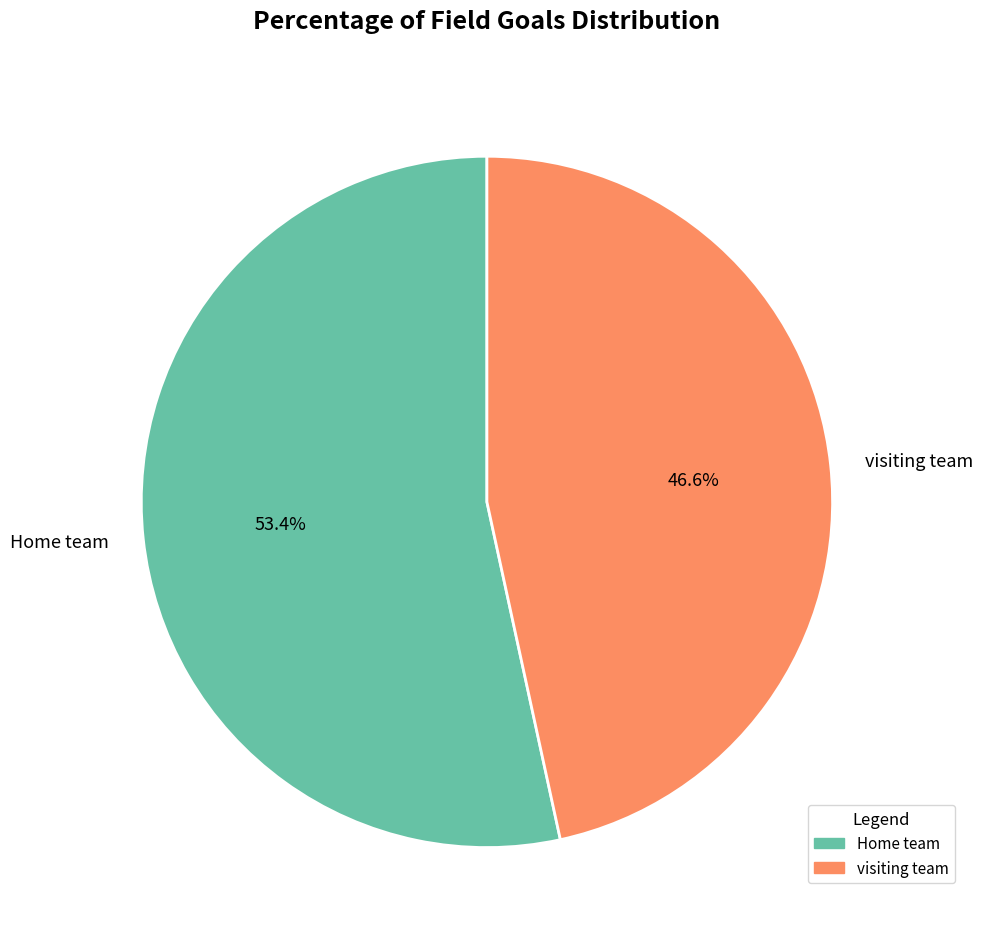

How much of the chart is everything except visiting team?

53.4%